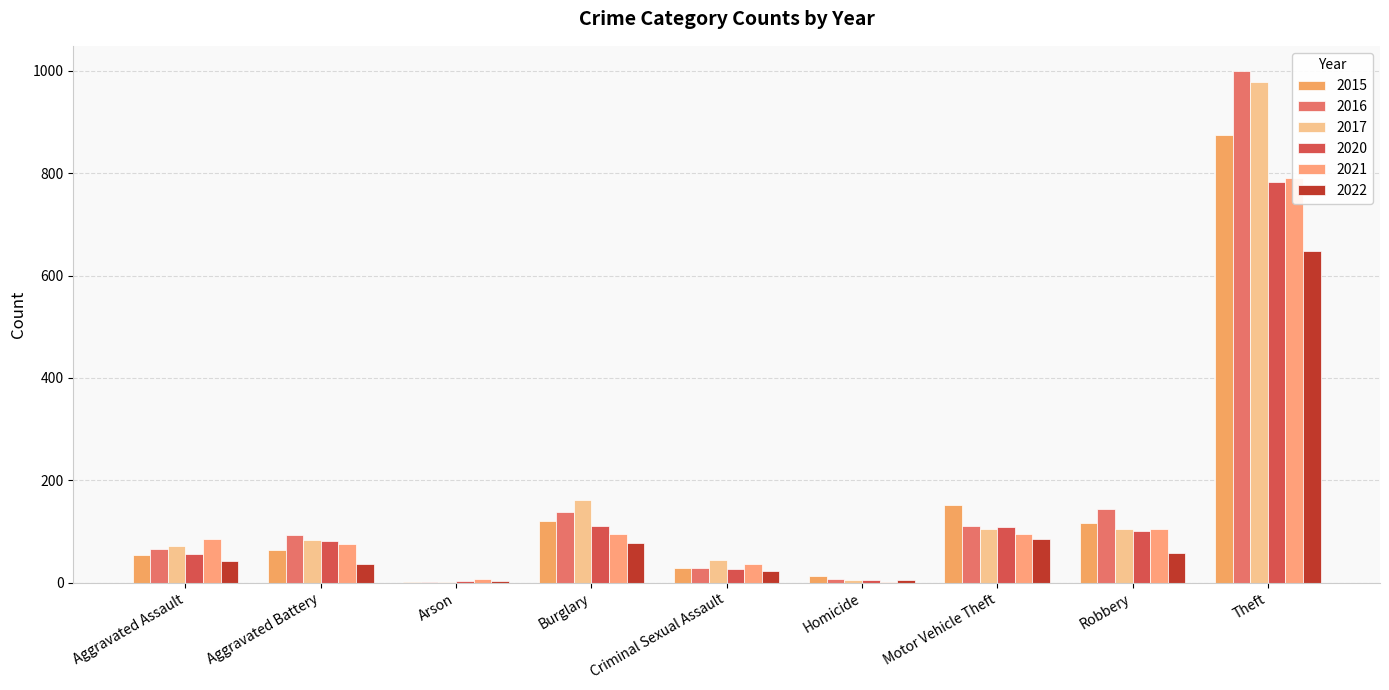

At how many categories does at least one series exceed 781?

1